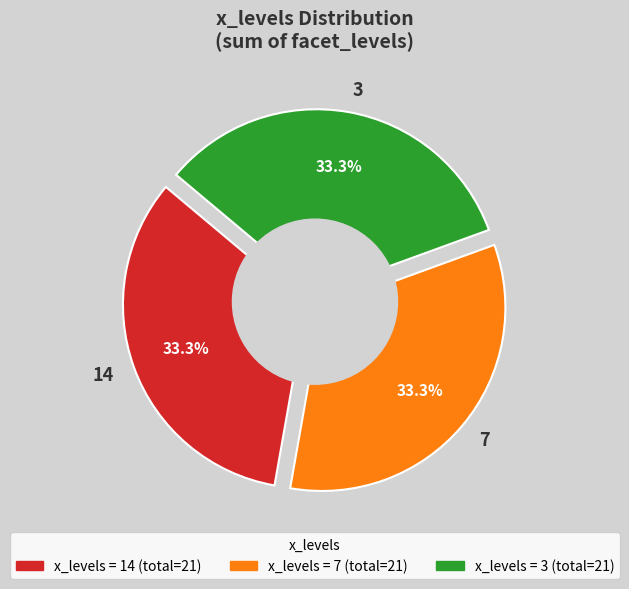

Which category has the biggest portion of the pie?

7